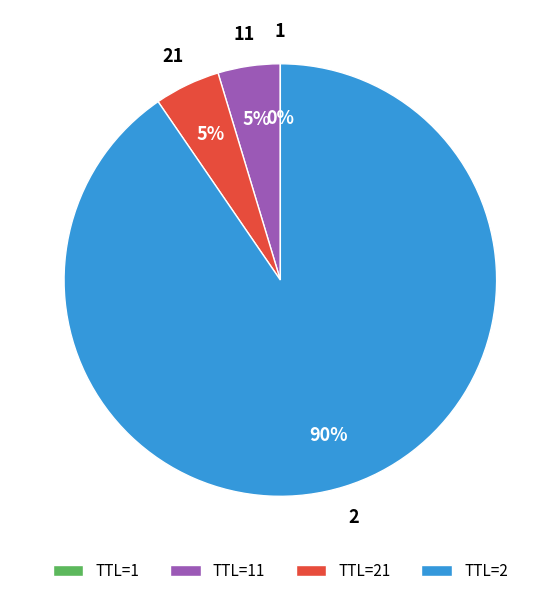

What is the majority slice?

TTL=2